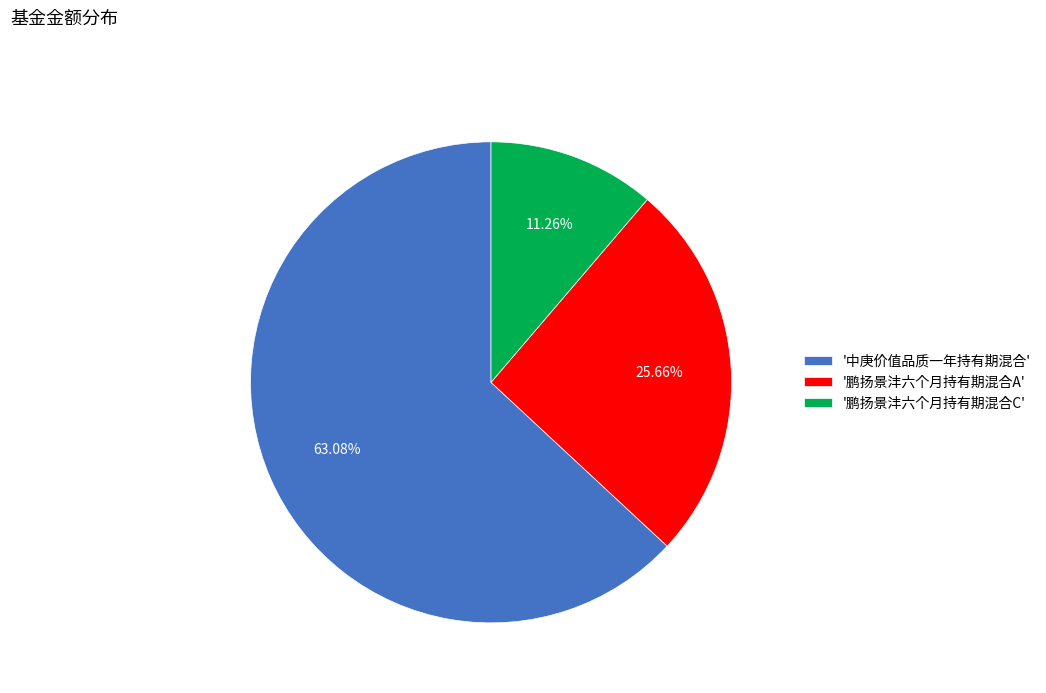

Rank the categories by value from highest to lowest.

'中庚价值品质一年持有期混合', '鹏扬景沣六个月持有期混合A', '鹏扬景沣六个月持有期混合C'